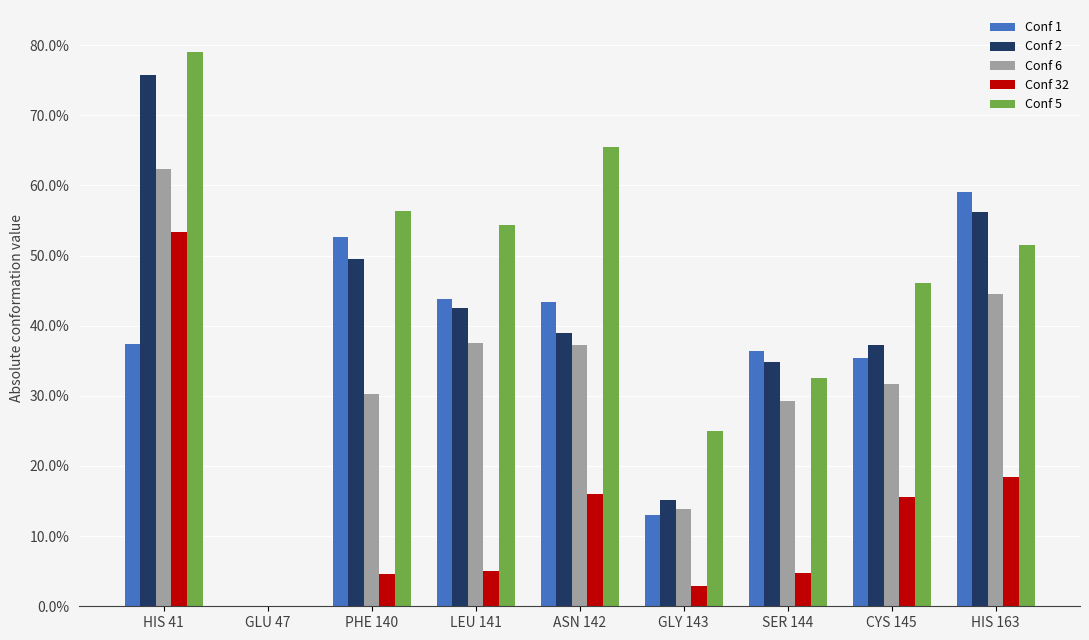

Which has a higher value, CYS 145 or PHE 140?

PHE 140